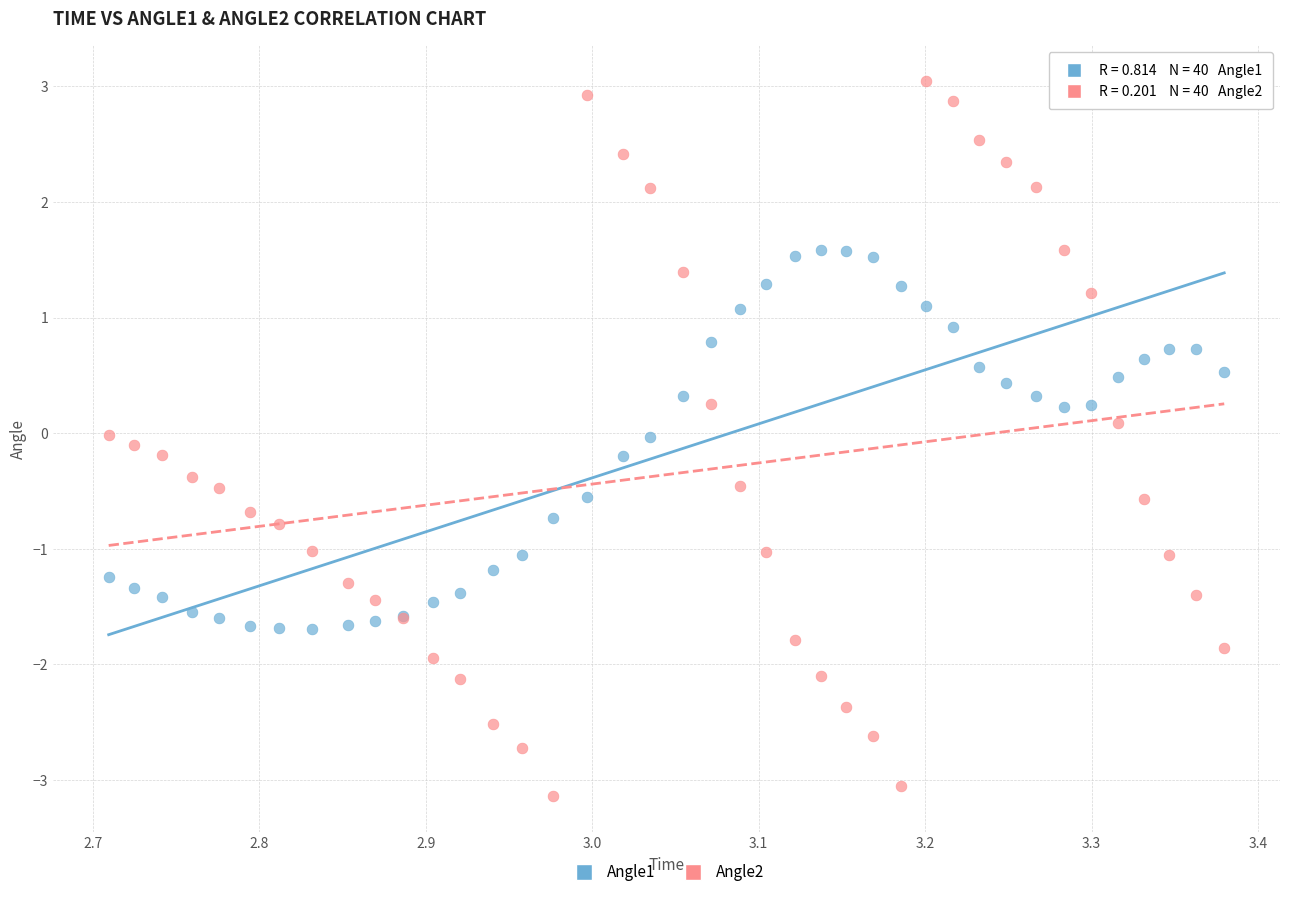

Which series reaches the maximum Y coordinate?

Angle2